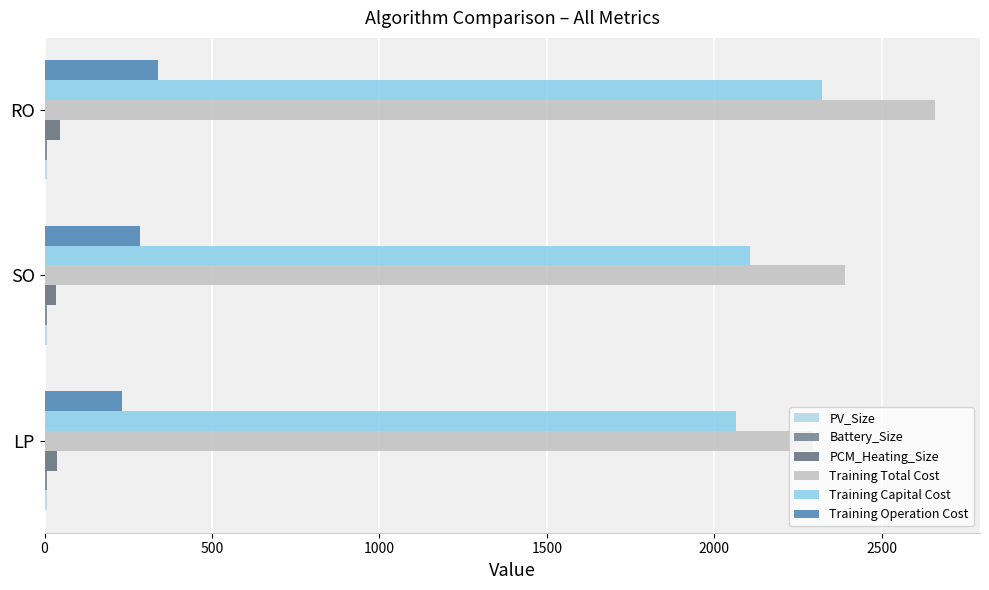

What is the sum of all Training Operation Cost values?

853.9